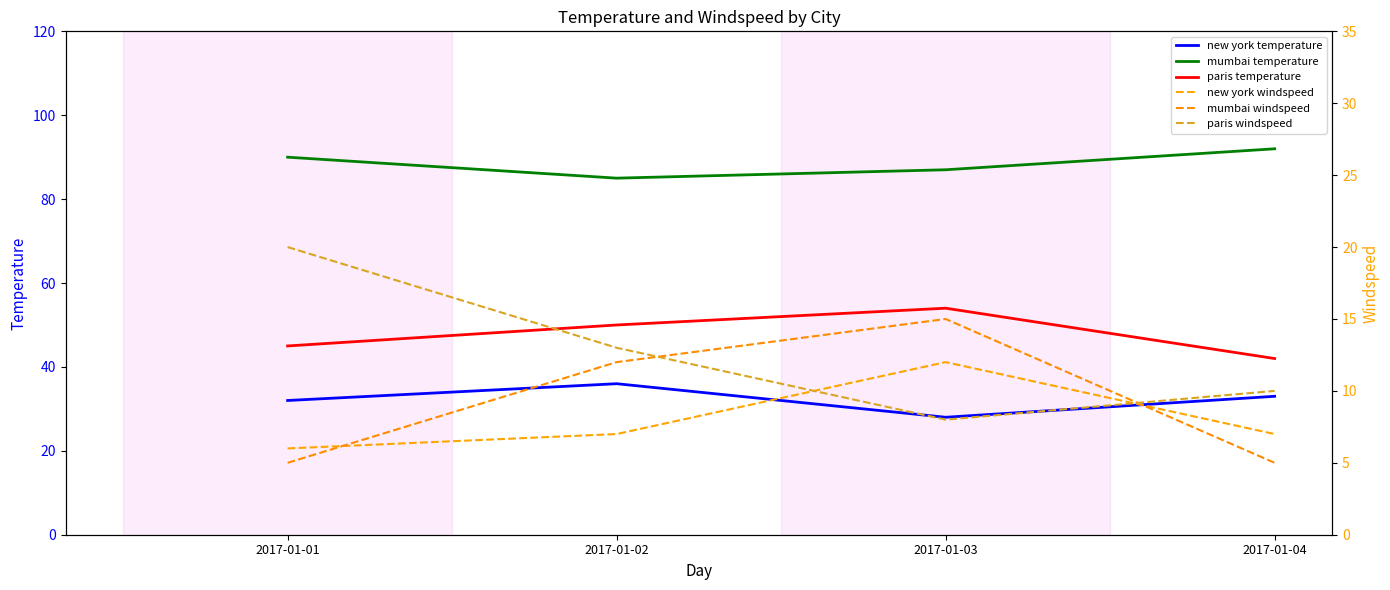

What is the difference between the maximum and minimum values in the new york temperature series?

8